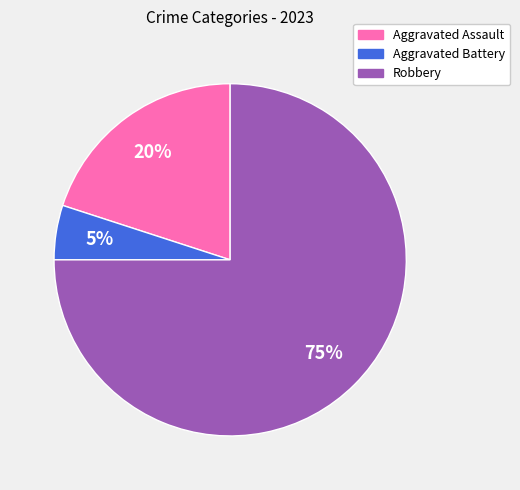

Is it true that Robbery is 89% of the pie?

False